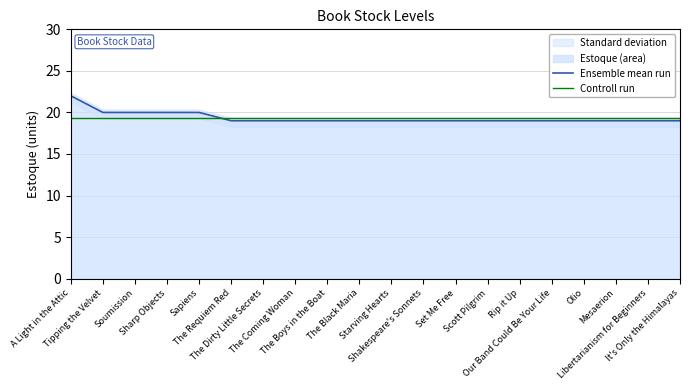

What is the difference between the highest and lowest values at A Light in the Attic?

2.6